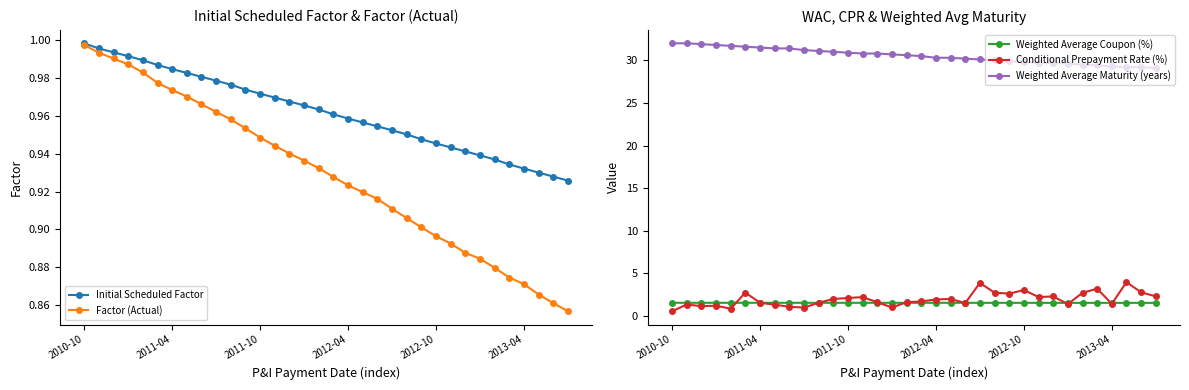

What is the highest value of the Weighted Average Maturity (years) series?

32.0